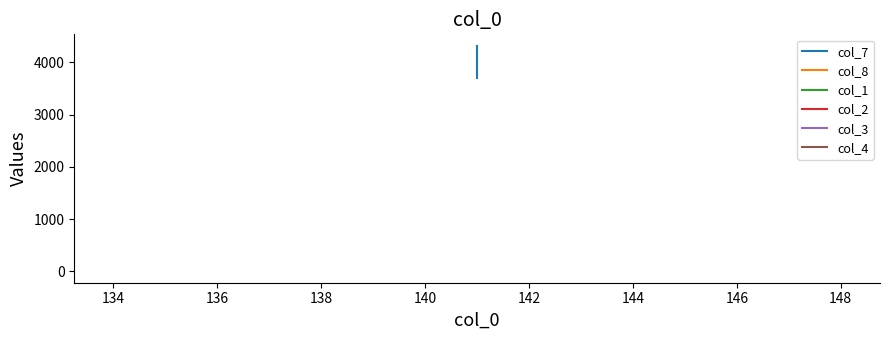

How many lines are shown in the chart?

6